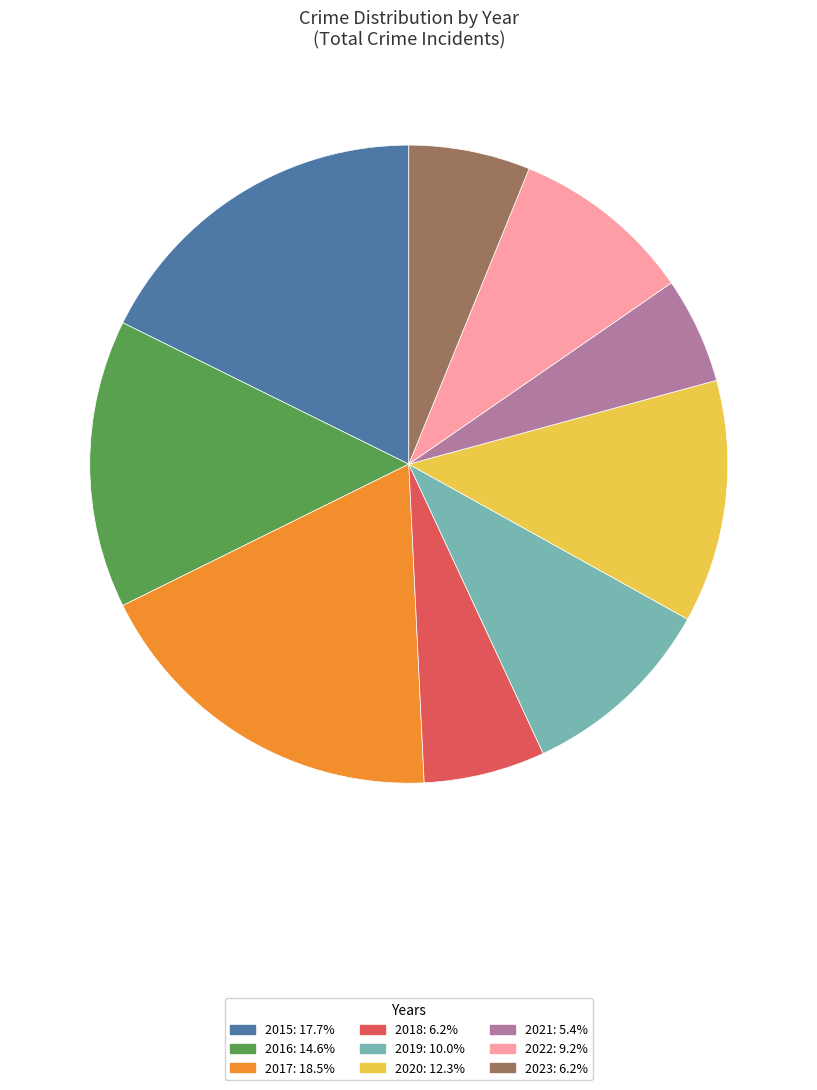

Combined, do 2018 and 2021 account for over 50%?

No